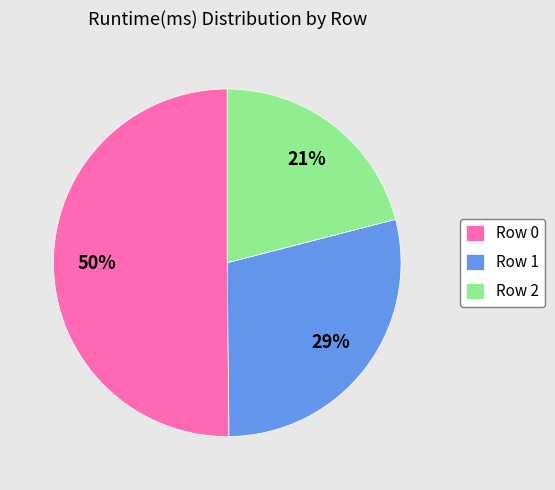

To the nearest percent, what is the difference between the largest and smallest slice percentages?

29%